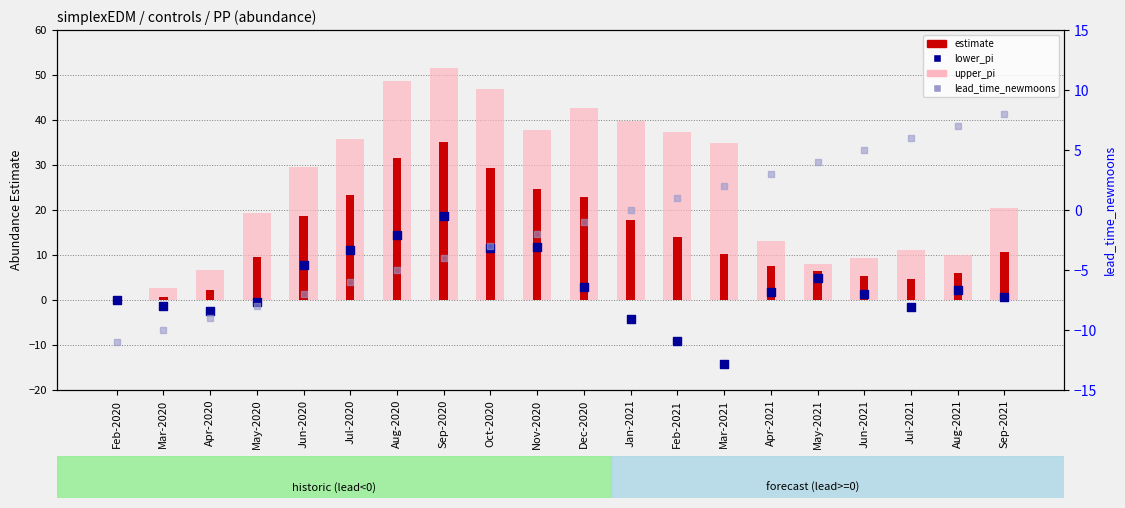

Which series contains the lowest Y value?

lower_pi